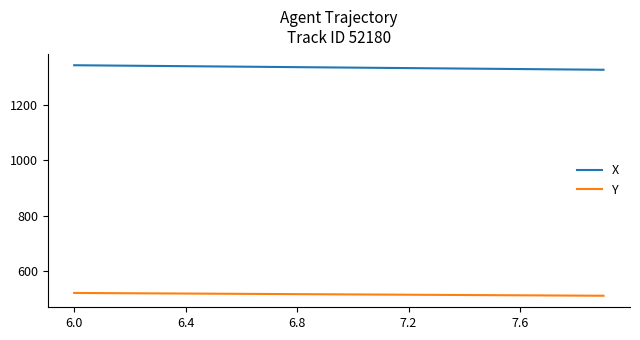

What is the minimum value for X?

1326.2